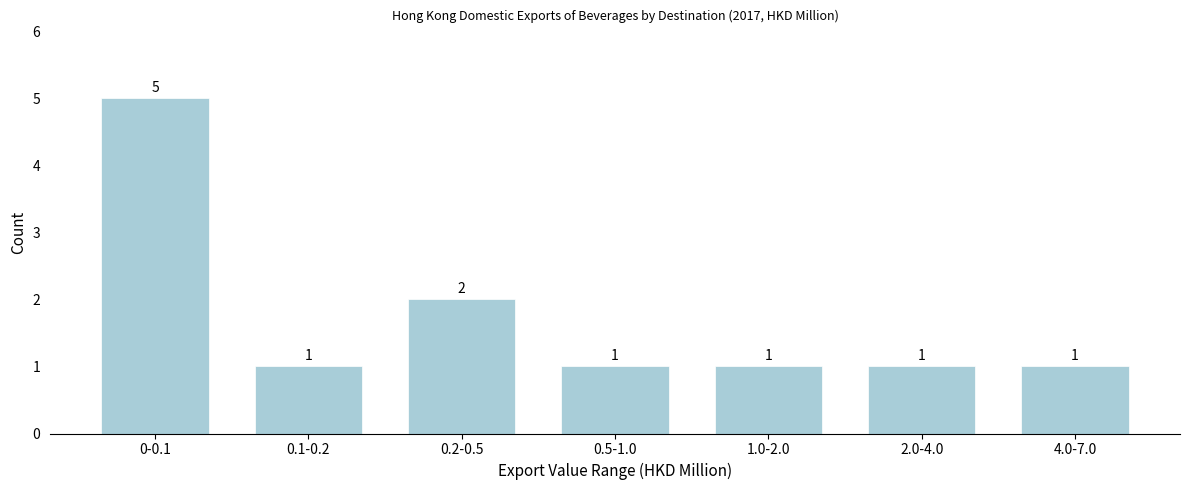

Reading left to right, extract all data points from this chart.

0-0.1=5	0.1-0.2=1	0.2-0.5=2	0.5-1.0=1	1.0-2.0=1	2.0-4.0=1	4.0-7.0=1